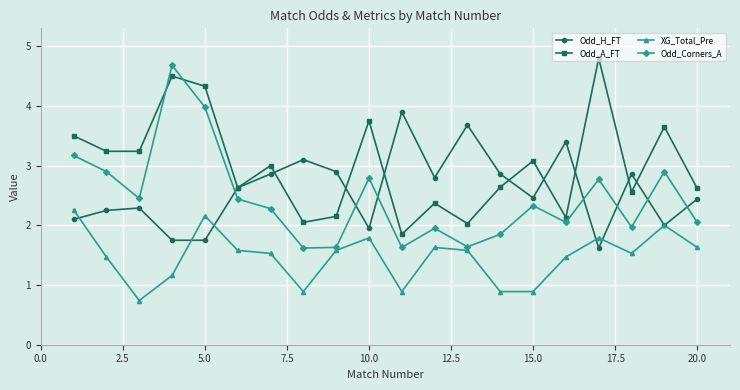

What is the difference between the second highest and minimum values in the Odd_H_FT series?

2.1